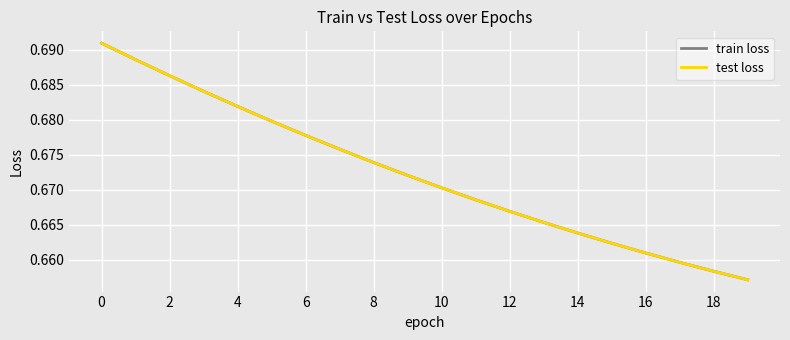

Which category has the lowest value across all series?

19